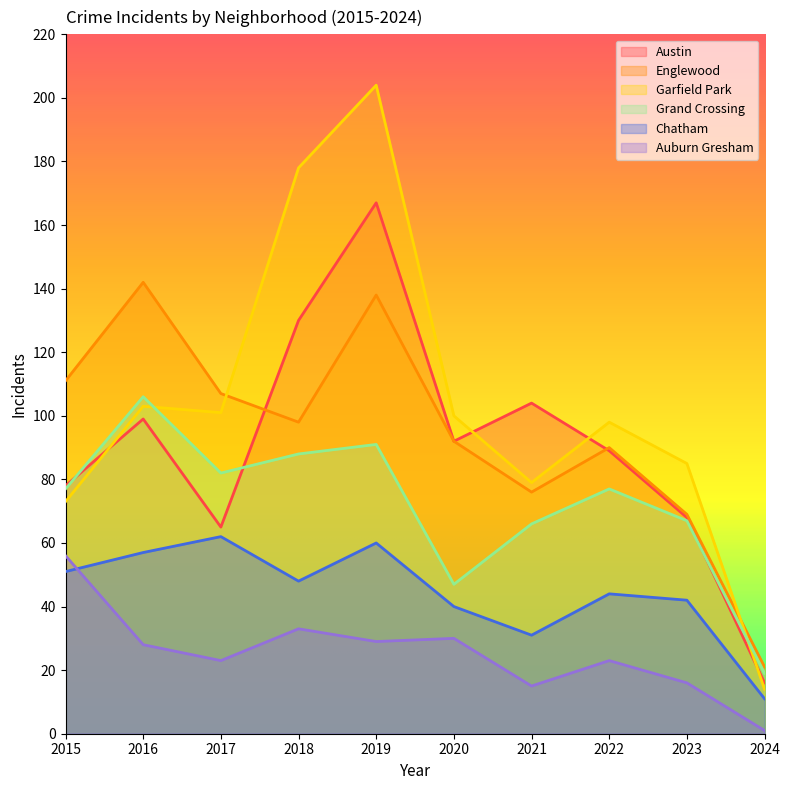

At which category is the sum across all series the highest?

2019